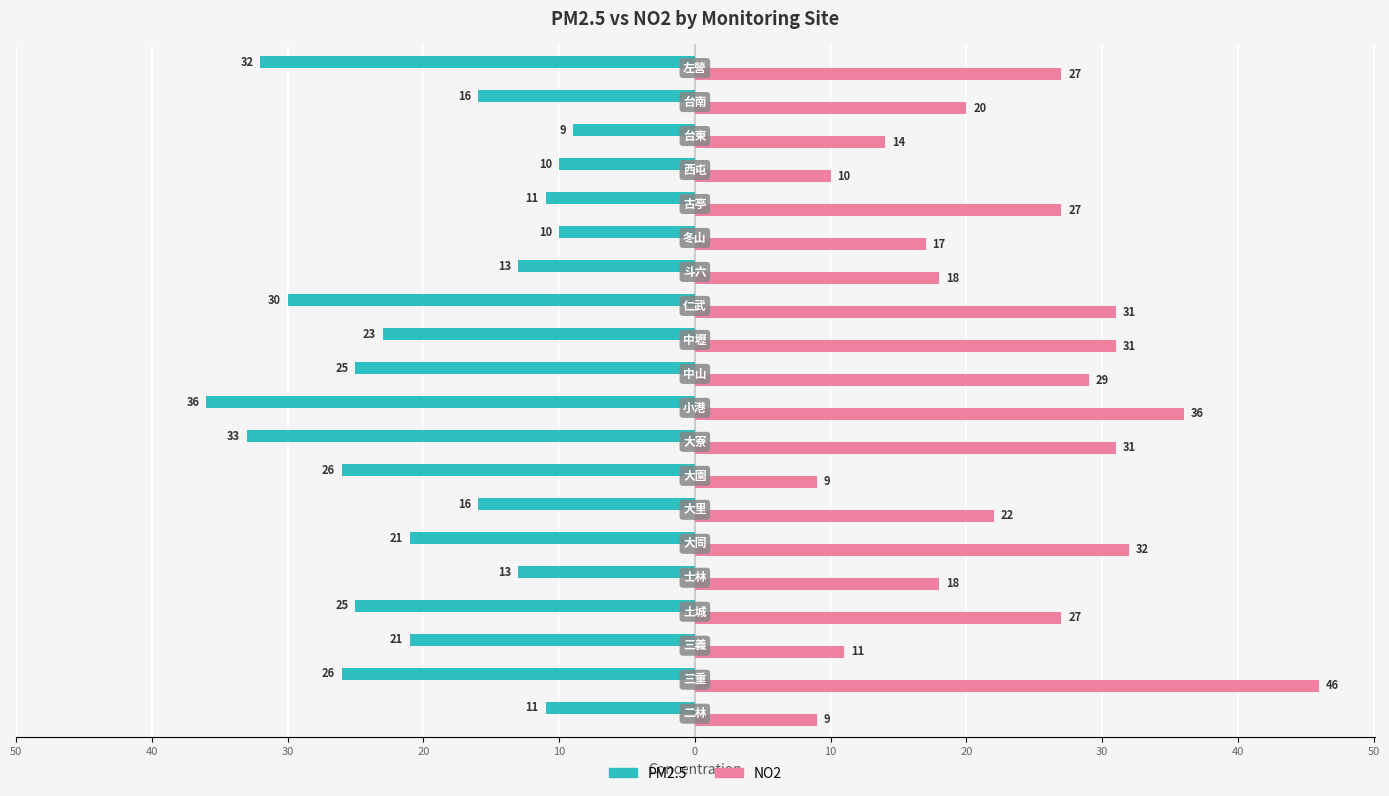

What are all the series names shown in the legend?

PM2.5, NO2